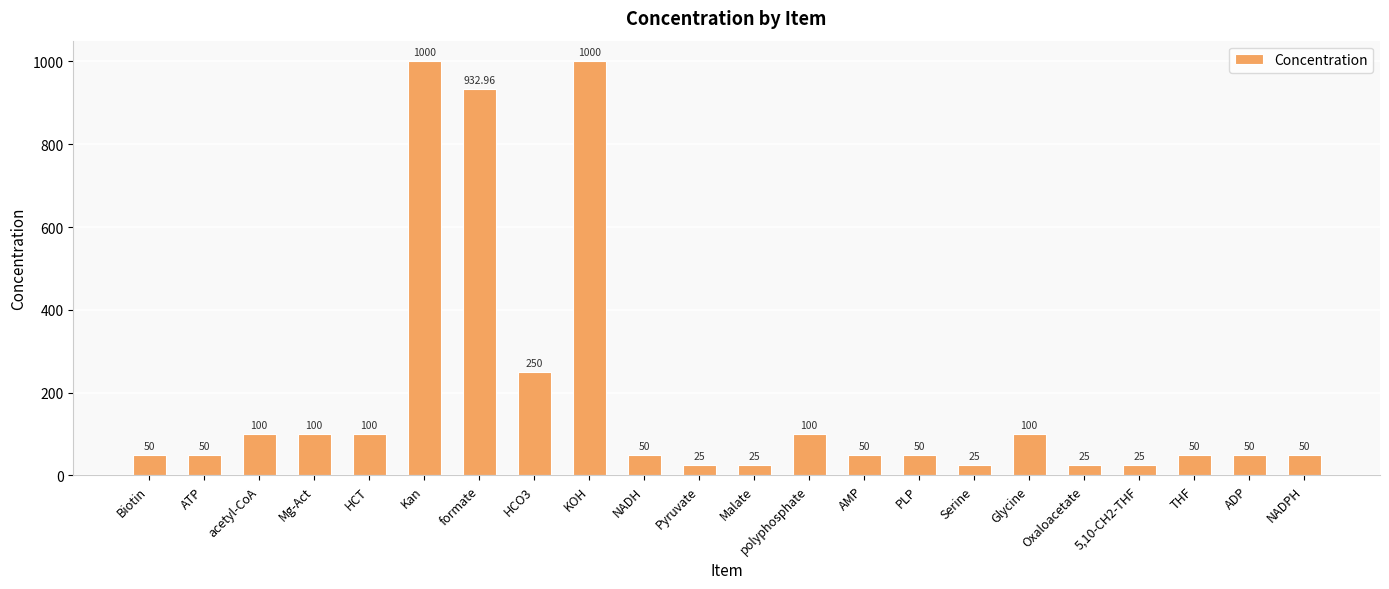

Reading right to left, transcribe all the data shown in this chart.

NADPH=50.0	ADP=50.0	THF=50.0	5,10-CH2-THF=25.0	Oxaloacetate=25.0	Glycine=100.0	Serine=25.0	PLP=50.0	AMP=50.0	polyphosphate=100.0	Malate=25.0	Pyruvate=25.0	NADH=50.0	KOH=1000.0	HCO3=250.0	formate=933.0	Kan=1000.0	HCT=100.0	Mg-Act=100.0	acetyl-CoA=100.0	ATP=50.0	Biotin=50.0